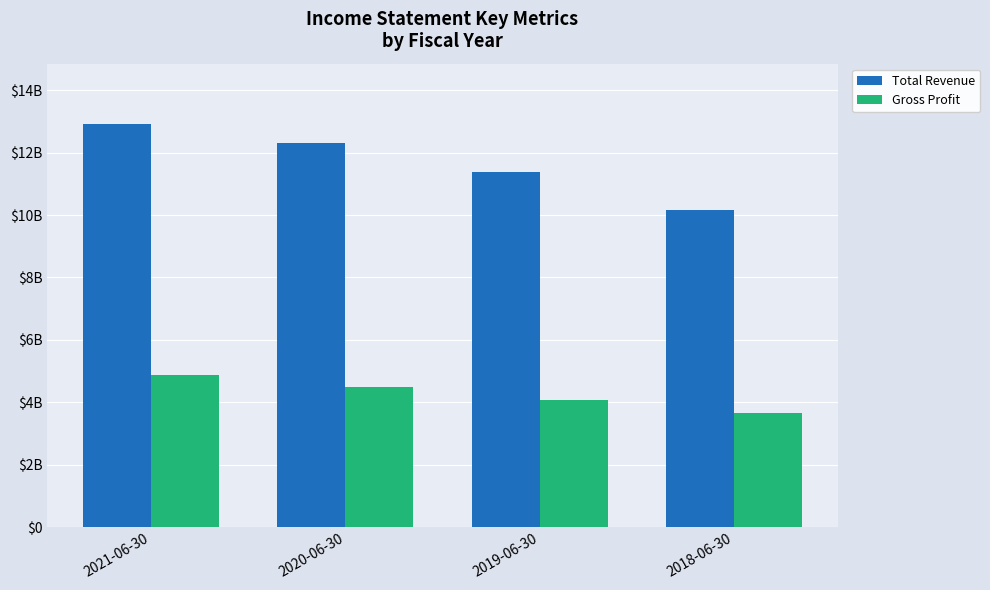

True or false: Total Revenue has a value of 4827423565 at 2020-06-30.

False